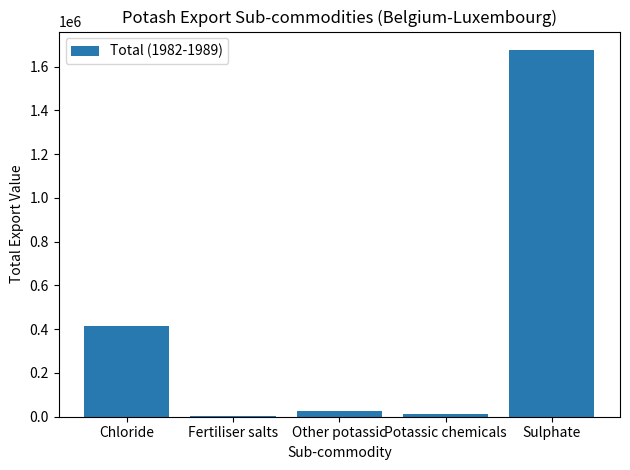

What is the sum of all values?

2138232